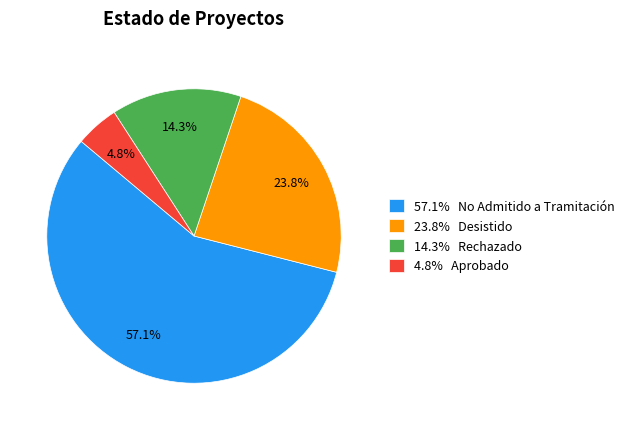

Rank the categories by value from lowest to highest.

4.8% Aprobado, 14.3% Rechazado, 23.8% Desistido, 57.1% No Admitido a Tramitación